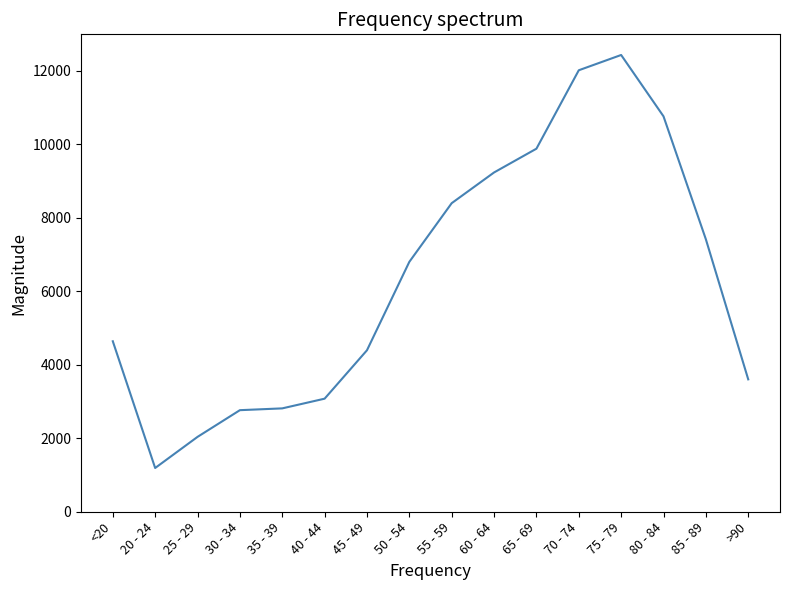

What position from the right is 35 - 39?

12